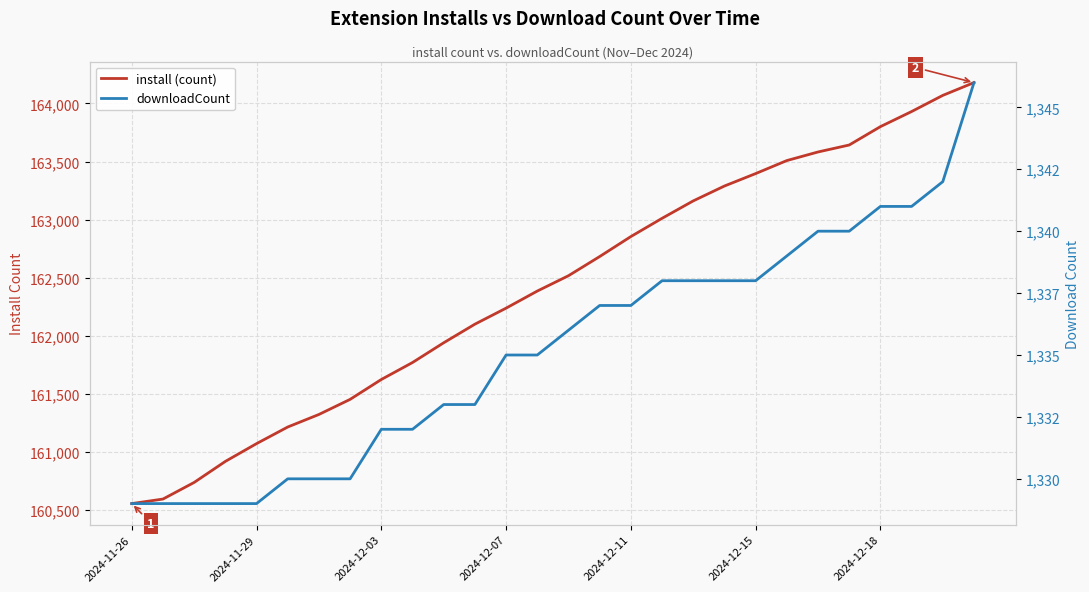

Which series has the largest total across all categories?

install (count)